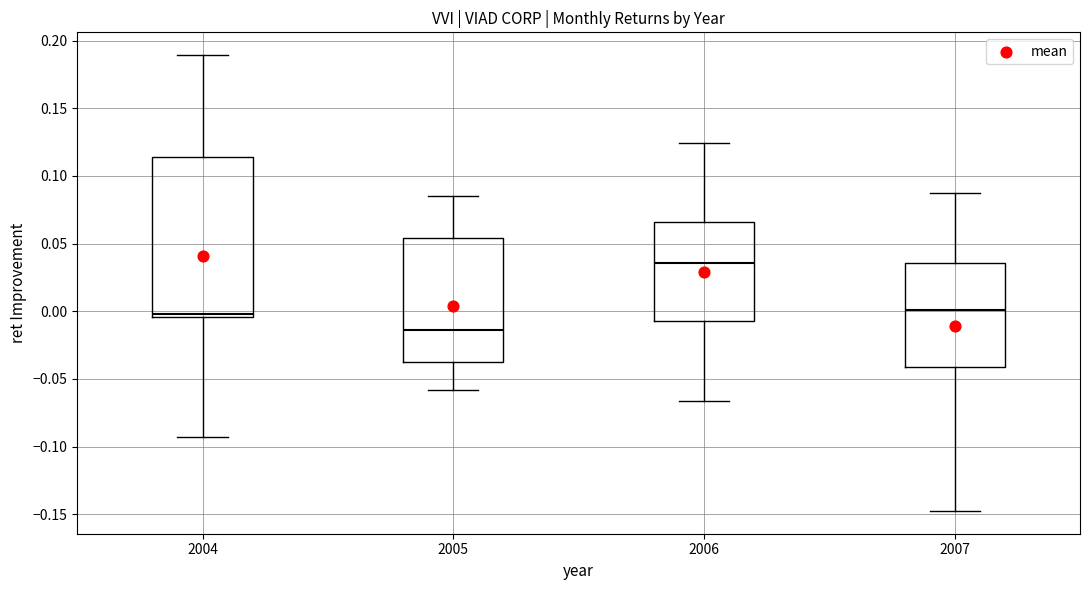

Reading left to right, transcribe this box plot: for each box, give where its median line is, the range the box spans, and where its two whiskers end, as read against the y-axis. The values are not printed on the chart, so give them approximately, as read against the axis.

2004: median 0.000, box -0.005 to 0.115, whiskers -0.095 to 0.190
2005: median -0.015, box -0.035 to 0.055, whiskers -0.060 to 0.085
2006: median 0.035, box -0.005 to 0.065, whiskers -0.065 to 0.125
2007: median 0.000, box -0.040 to 0.035, whiskers -0.145 to 0.085